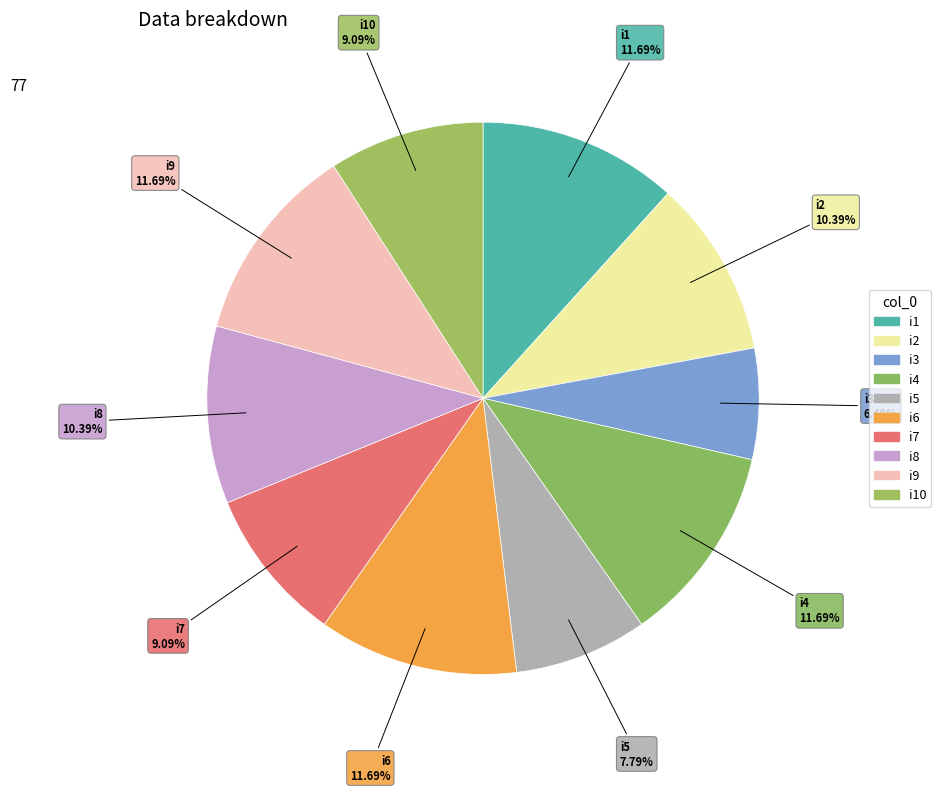

True or false: i8 accounts for 10% of the total.

True